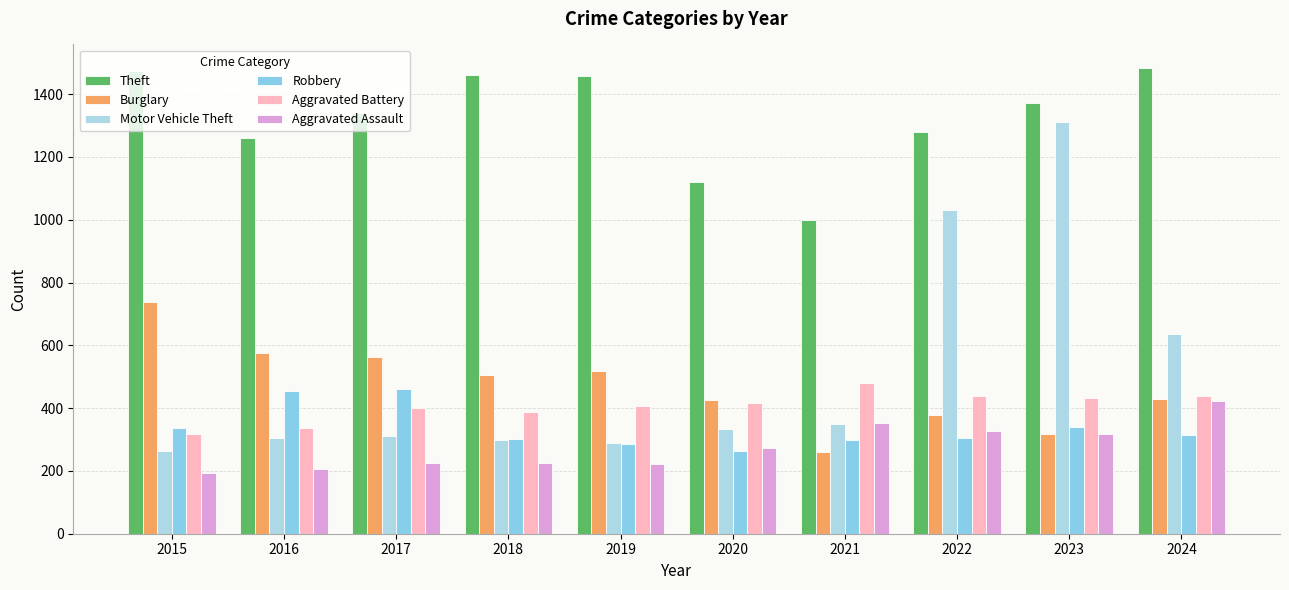

True or false: Motor Vehicle Theft has a value of 263 at 2015.

True